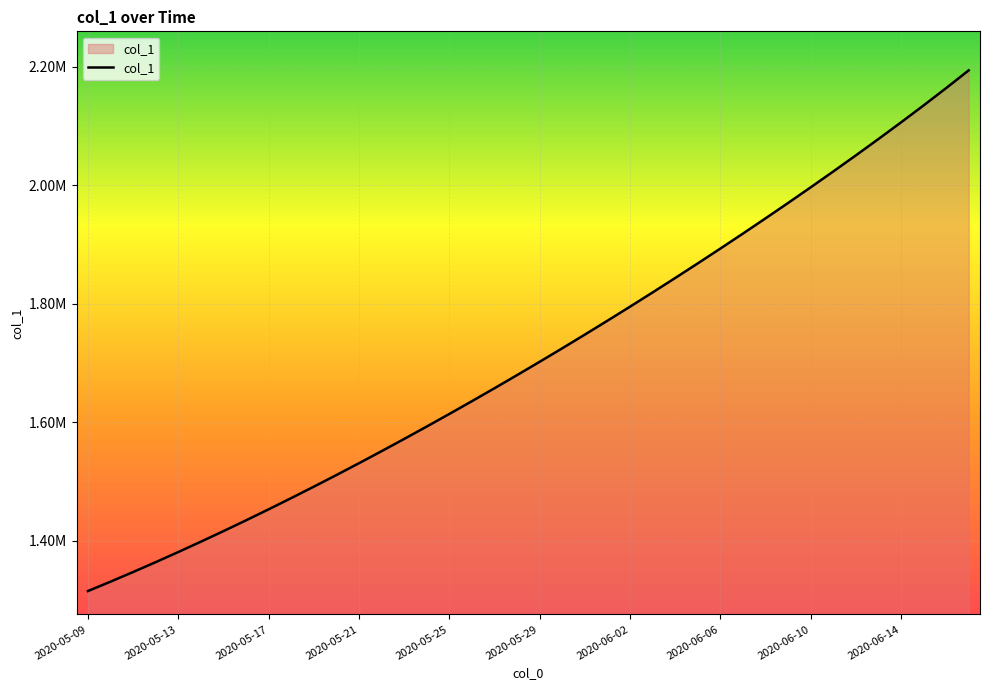

Does the chart have visible grid lines?

Yes